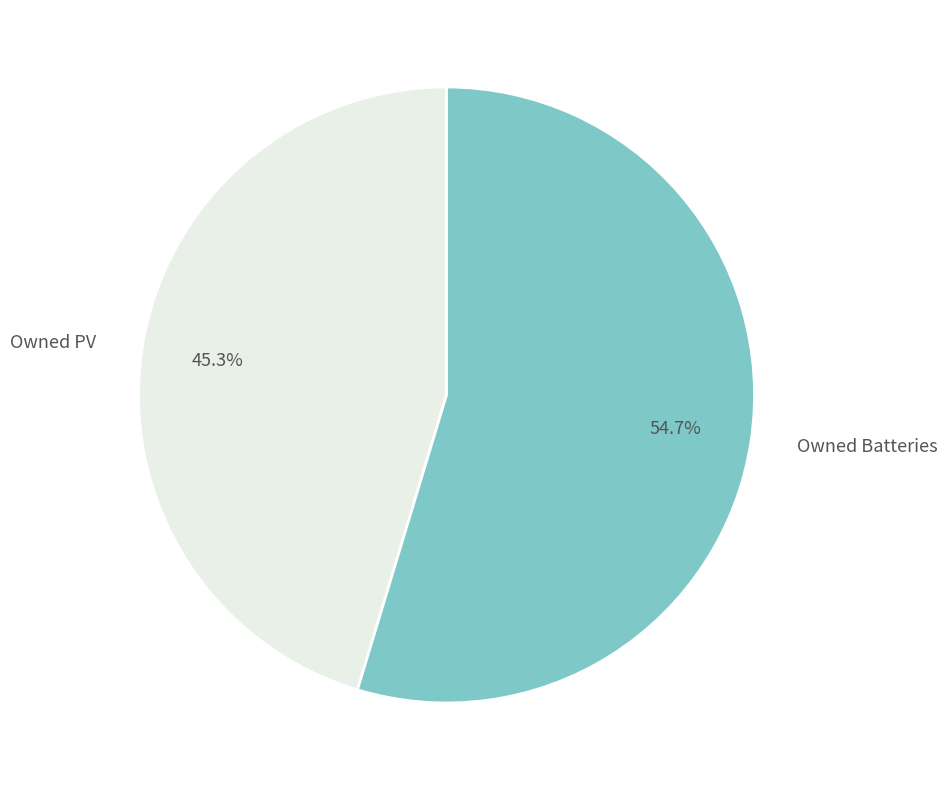

What percentage is NOT represented by Owned PV?

54.7%